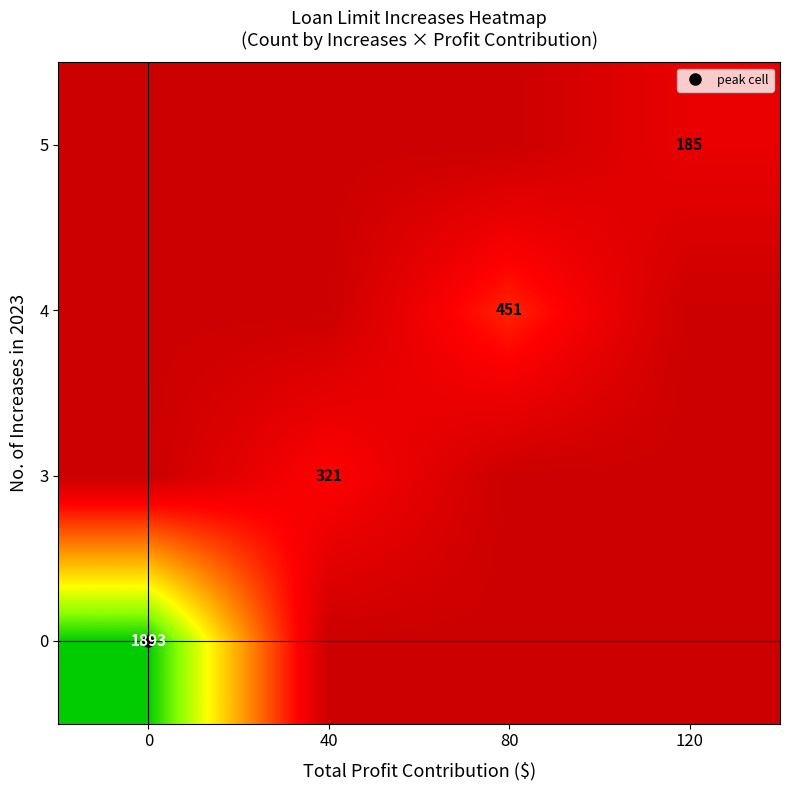

Reading left to right, list all the values displayed in this chart.

row_0: 0=1893	40=0	80=0	120=0
row_1: 0=0	40=321	80=0	120=0
row_2: 0=0	40=0	80=451	120=0
row_3: 0=0	40=0	80=0	120=185